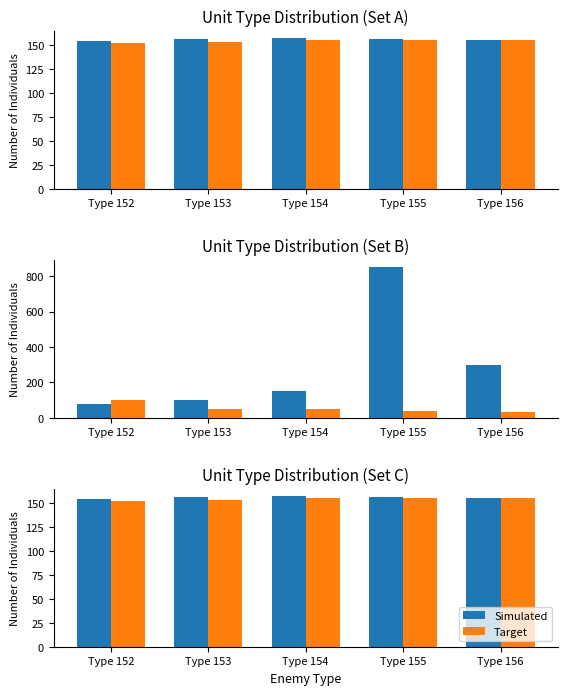

The Simulated series shows 79 at Type 154. True or false?

False